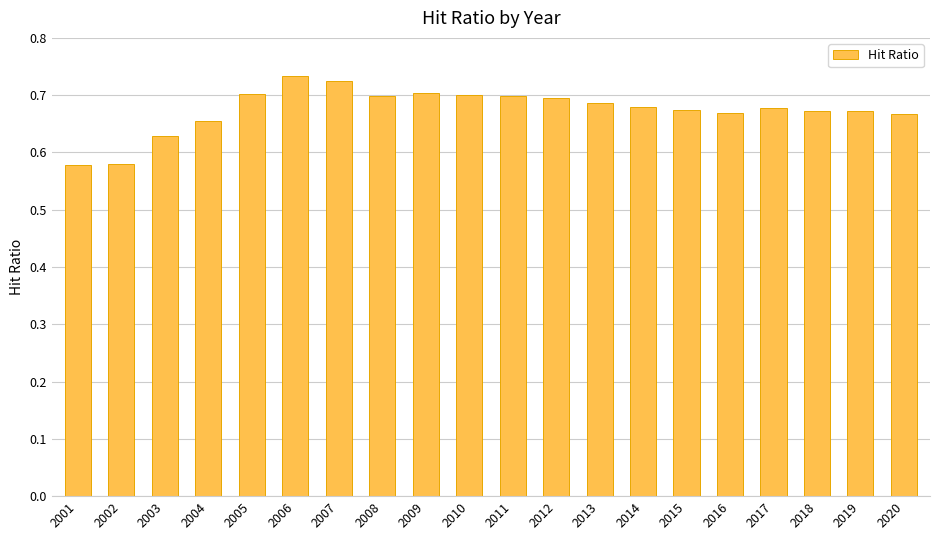

What is the change in value from 2002 to 2009?

+0.1